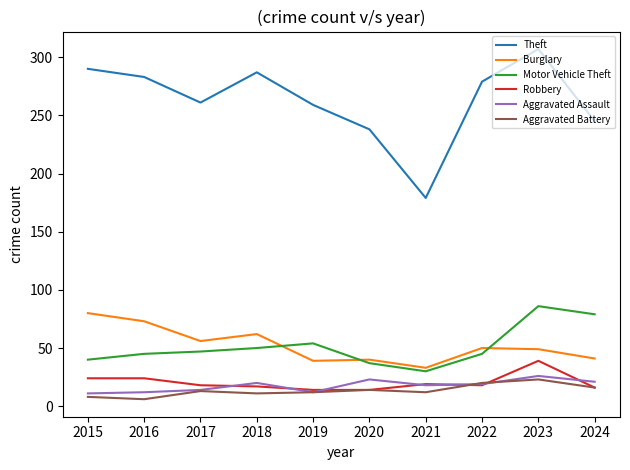

True or false: Robbery and Theft intersect in this chart.

False